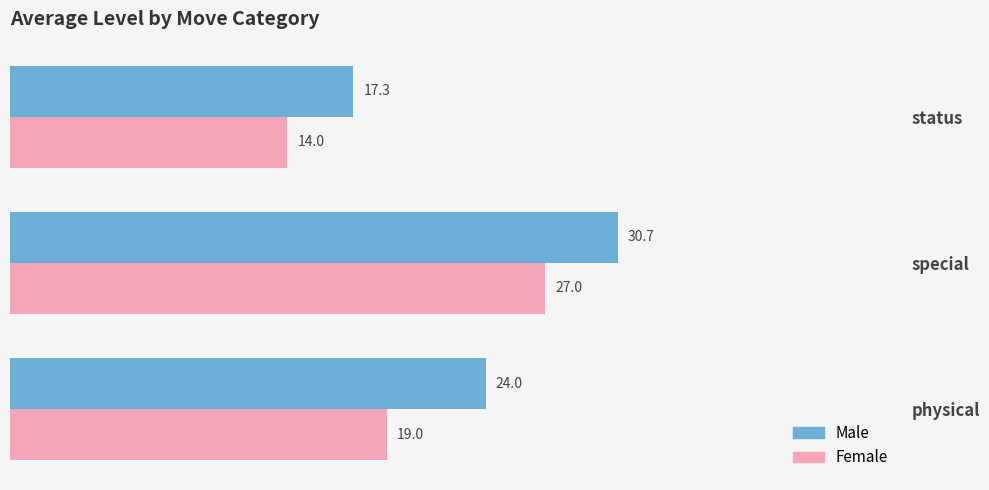

Count the Female values in the range 14 to 27.

3